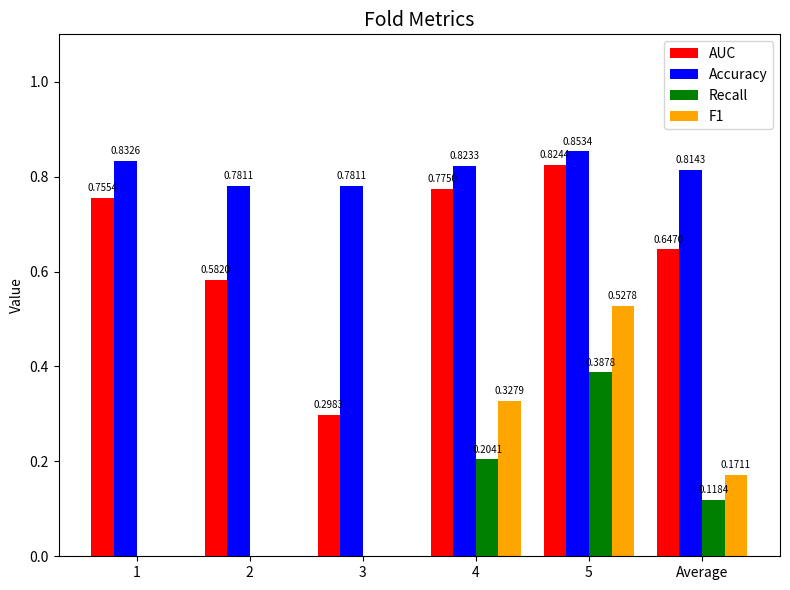

Which series has the largest total across all categories?

Accuracy